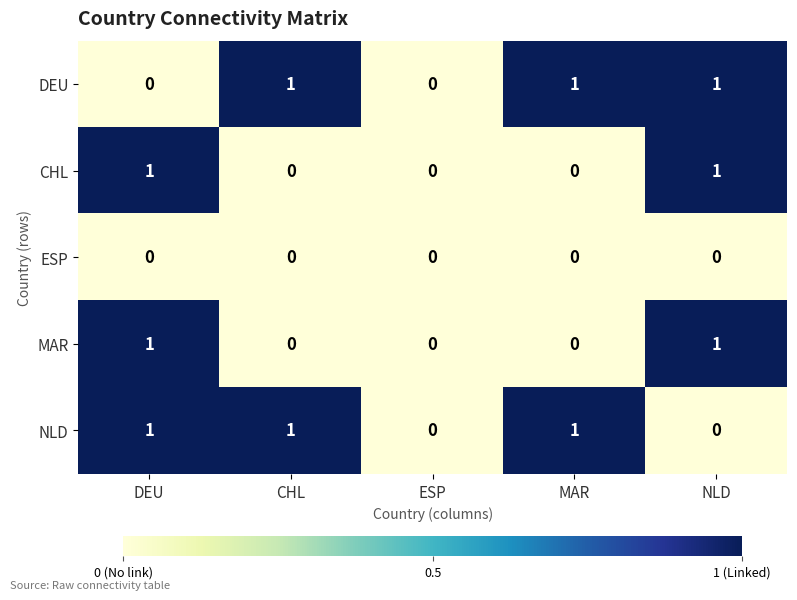

How many data points in CHL are above 0?

2